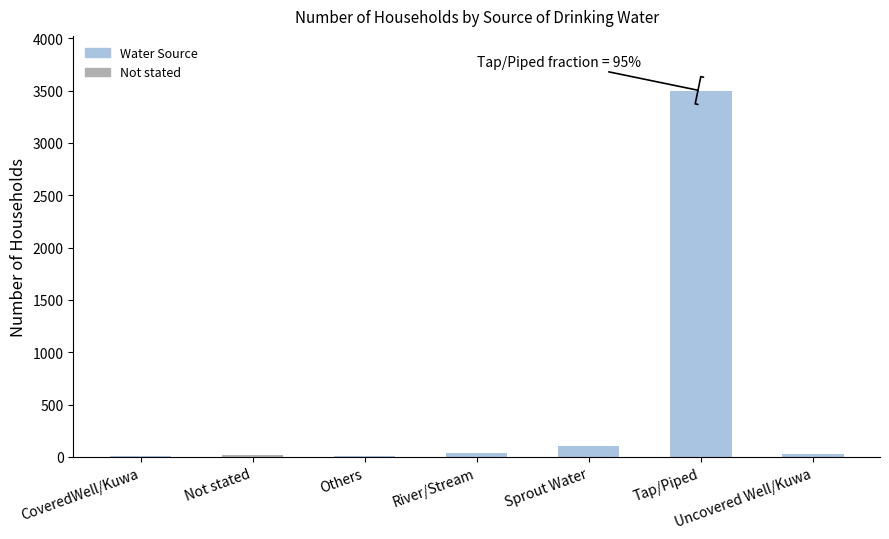

Which label corresponds to the largest value in the chart?

Tap/Piped